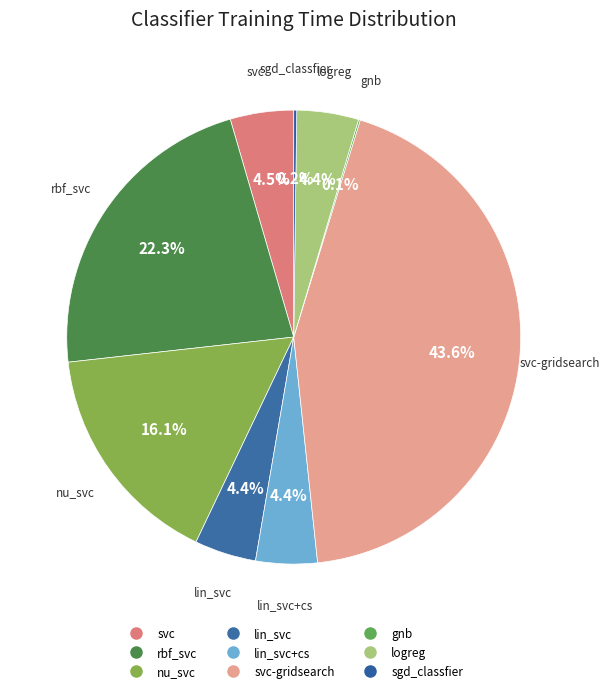

Does any single category account for the majority?

No